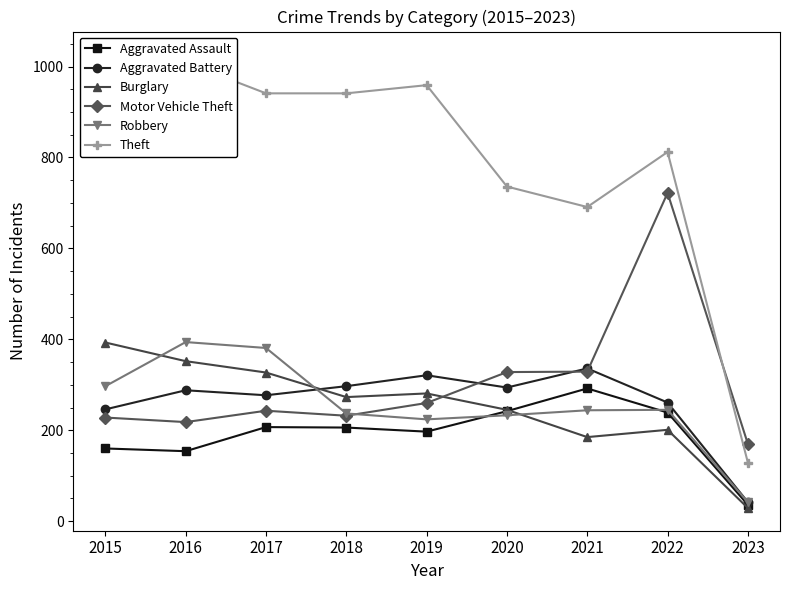

What is the approximate value of Theft at 2023, to the nearest 100?

100